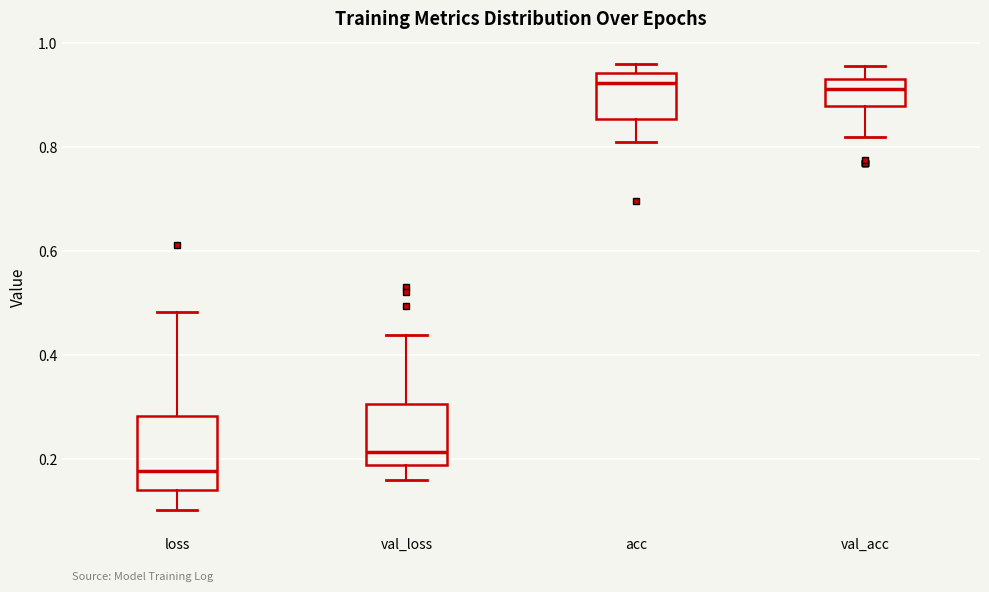

Reading left to right, transcribe this box plot: for each box, give where its median line is, the range the box spans, and where its two whiskers end, as read against the y-axis. The values are not printed on the chart, so give them approximately, as read against the axis.

loss: median 0.18, box 0.14 to 0.28, whiskers 0.10 to 0.48
val_loss: median 0.22, box 0.18 to 0.30, whiskers 0.16 to 0.44
acc: median 0.92, box 0.86 to 0.94, whiskers 0.82 to 0.96
val_acc: median 0.92, box 0.88 to 0.94, whiskers 0.82 to 0.96